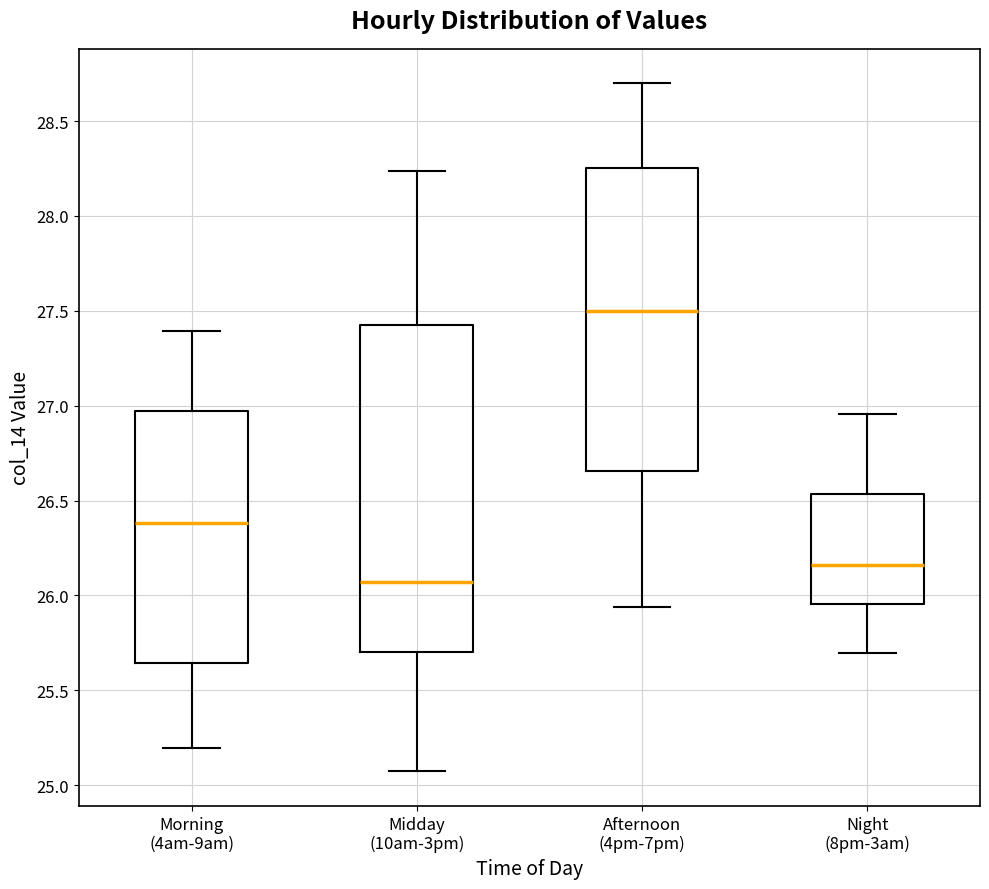

Comparing the boxes themselves (not the whiskers), which one is the tallest?

Midday (10am-3pm)